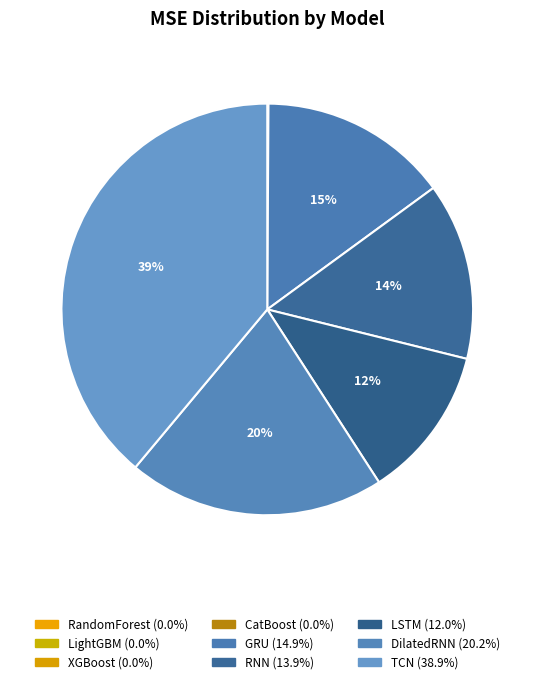

Which slice is the largest?

TCN